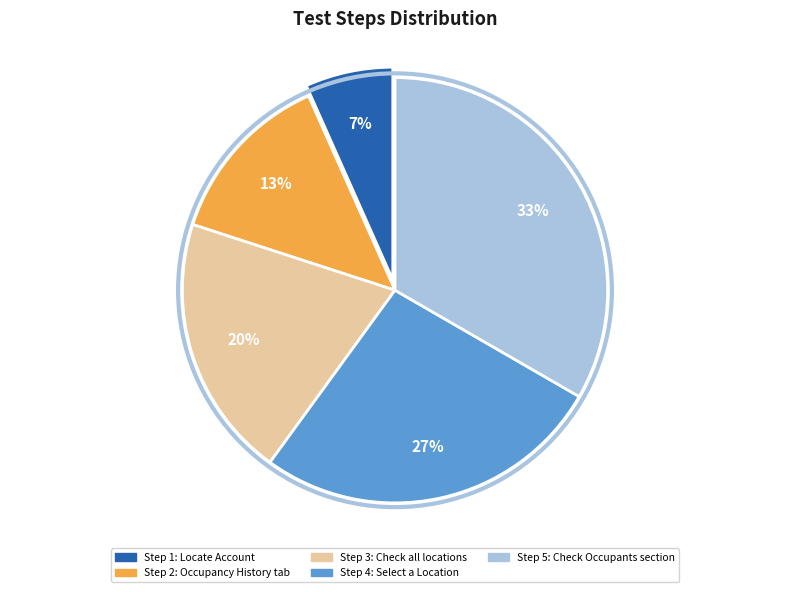

To the nearest percent, what is the average slice percentage?

20%